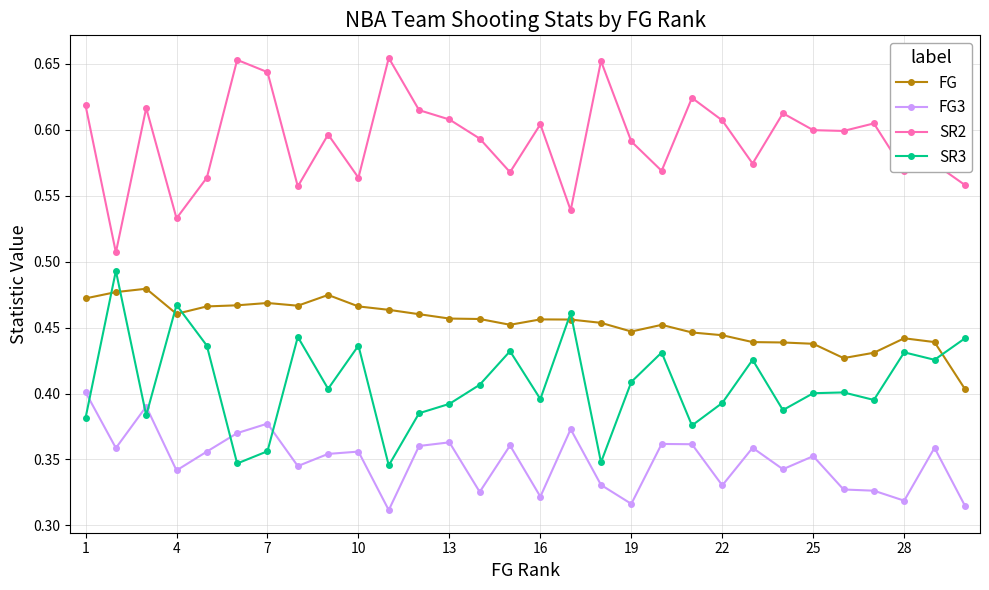

True or false: SR3 has more than 2 points higher than both neighbors.

True